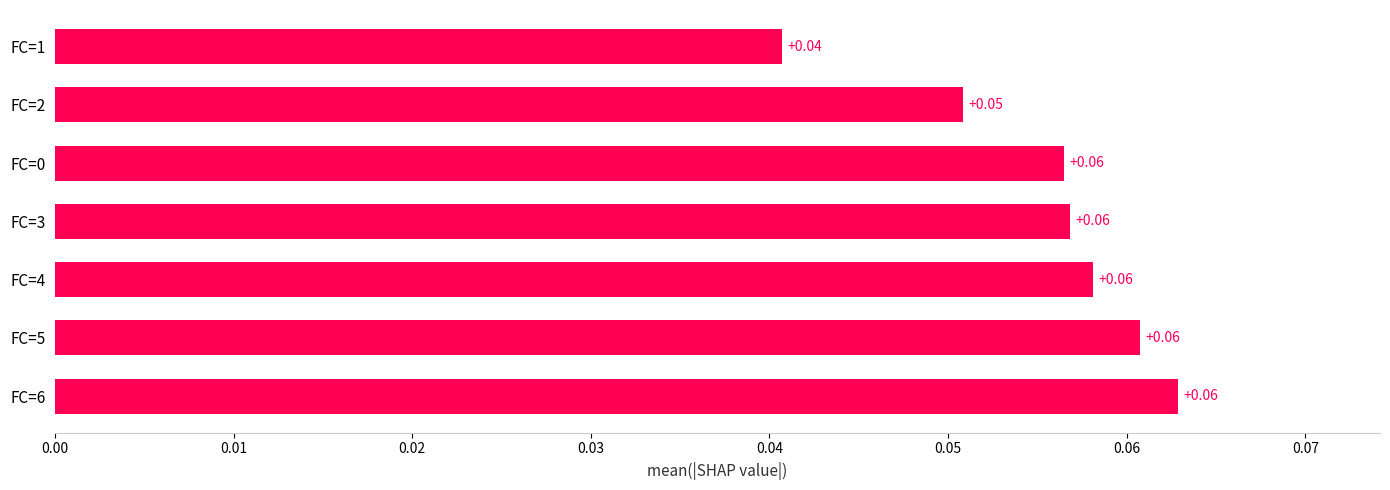

Does the chart contain stacked bars?

No